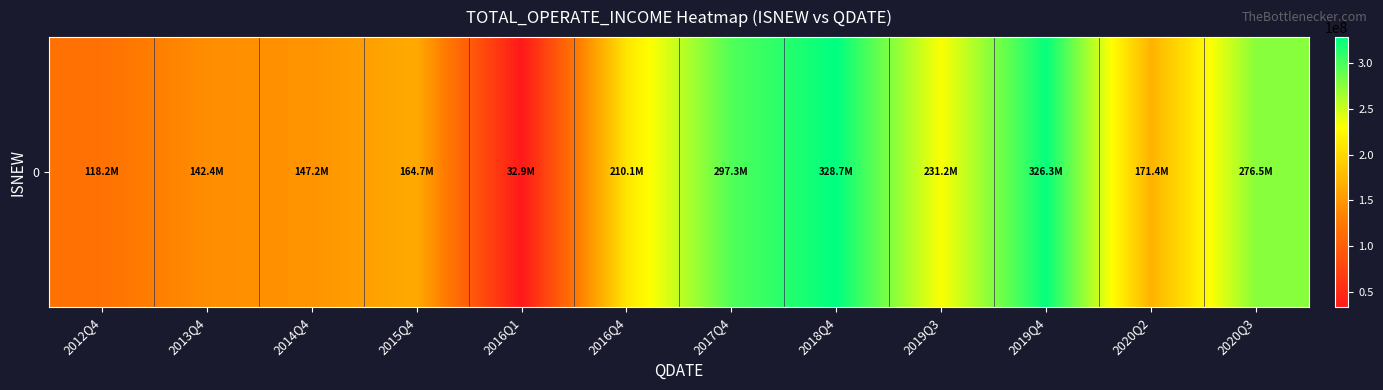

List the labels in order of value, largest first.

2018Q4, 2019Q4, 2017Q4, 2020Q3, 2019Q3, 2016Q4, 2020Q2, 2015Q4, 2014Q4, 2013Q4, 2012Q4, 2016Q1